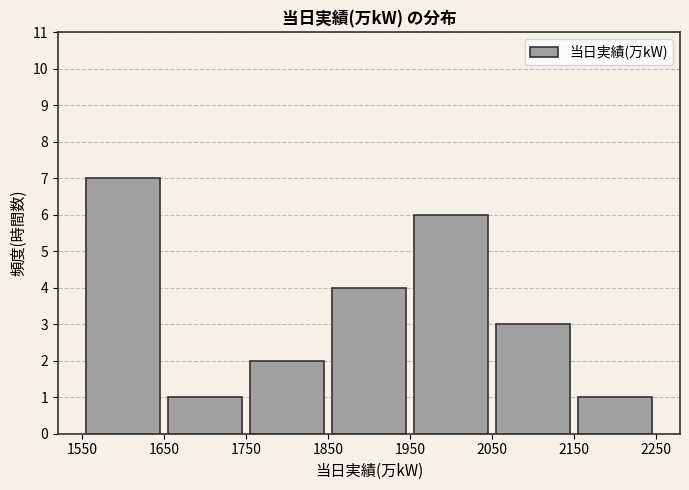

What is the height of the bar covering 2150 to 2250 on the x-axis? The values are not printed on the chart, so give them approximately, as read against the axis.

1